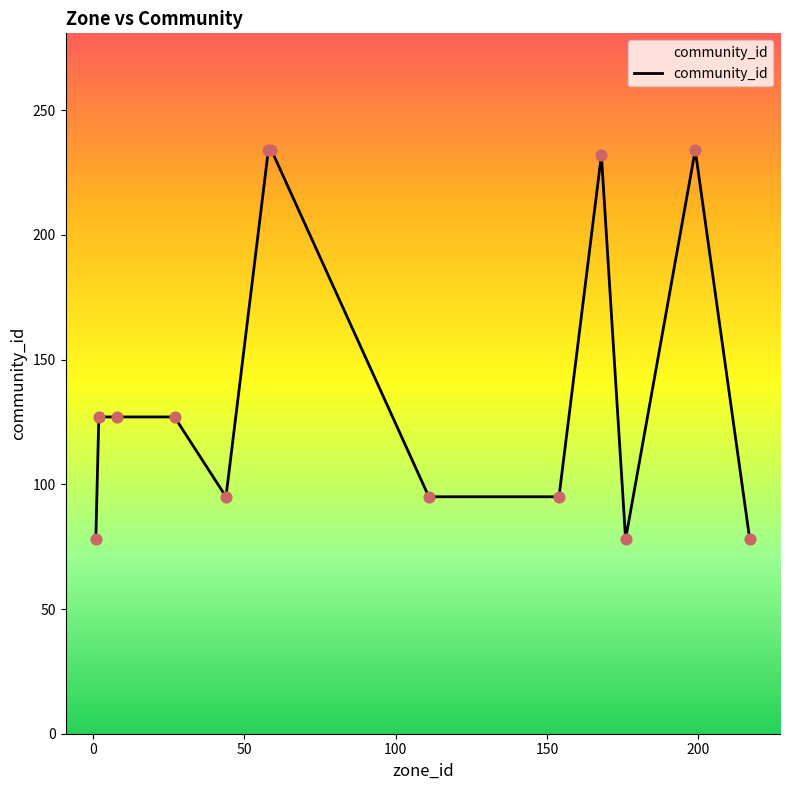

What is the smallest value displayed?

78